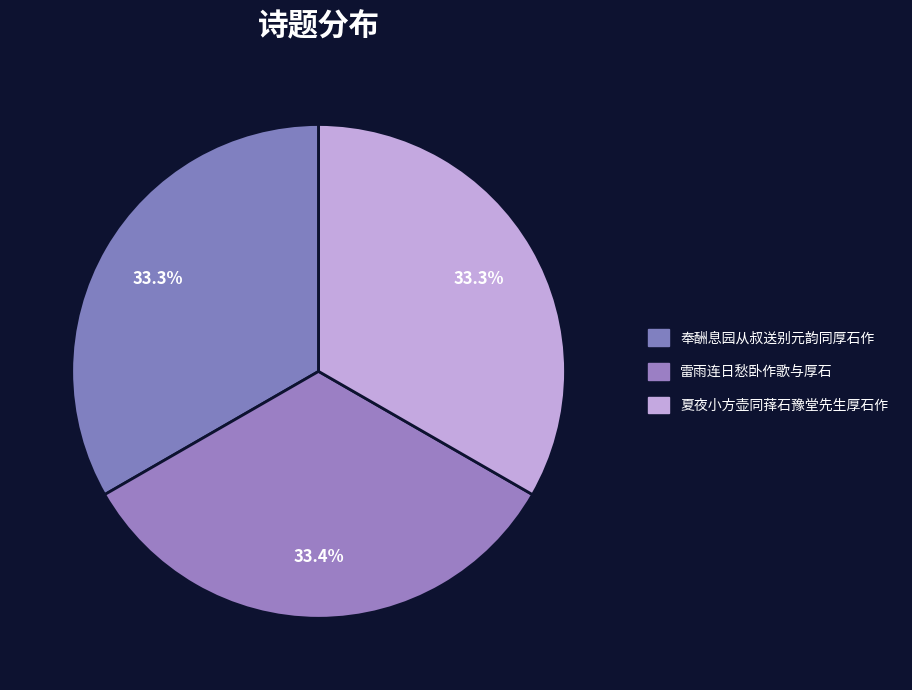

True or false: 夏夜小方壶同萚石豫堂先生厚石作 accounts for 25% of the total.

False